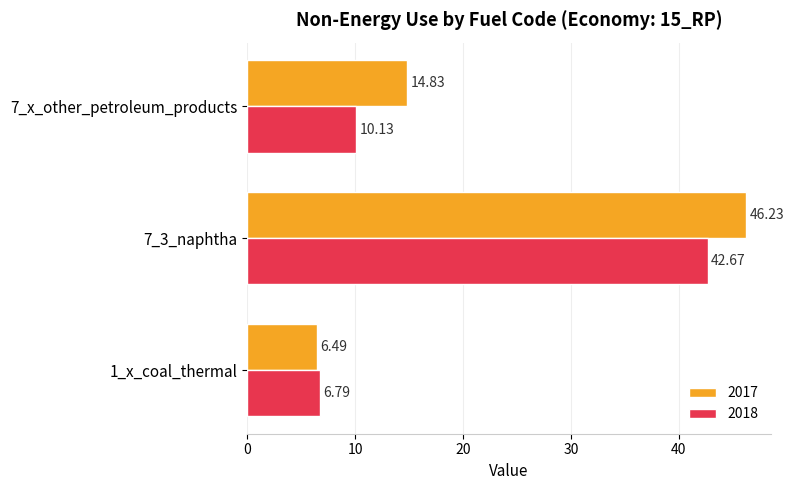

What are all the series names shown in the legend?

2017, 2018